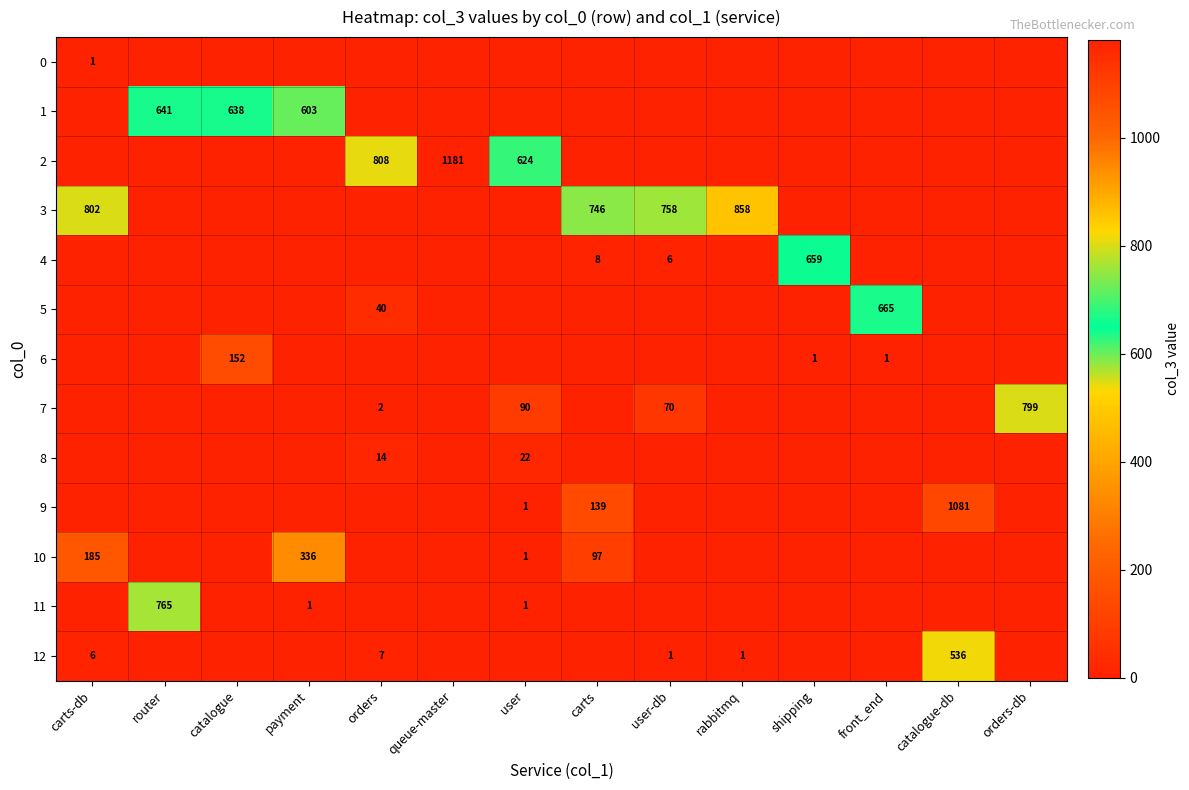

The 10 series shows 97 at carts. True or false?

True